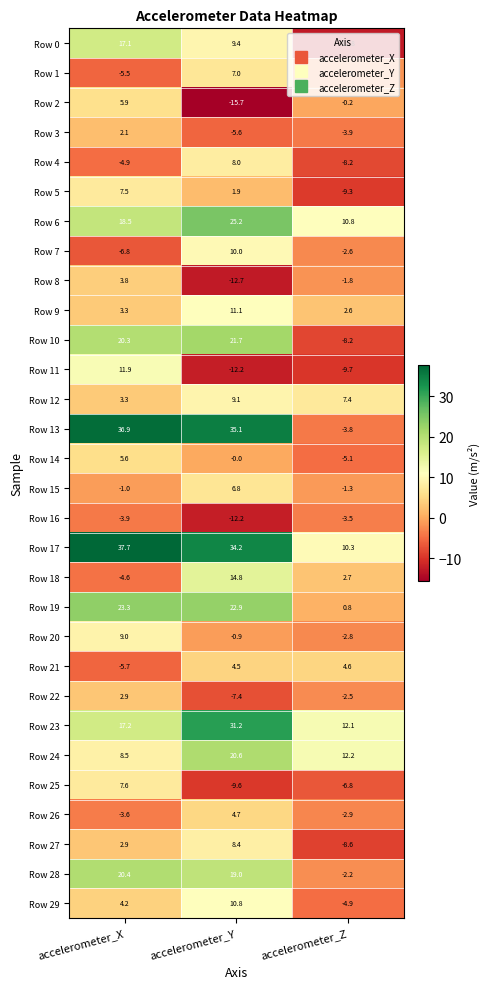

What is the maximum value shown in the chart?

37.7